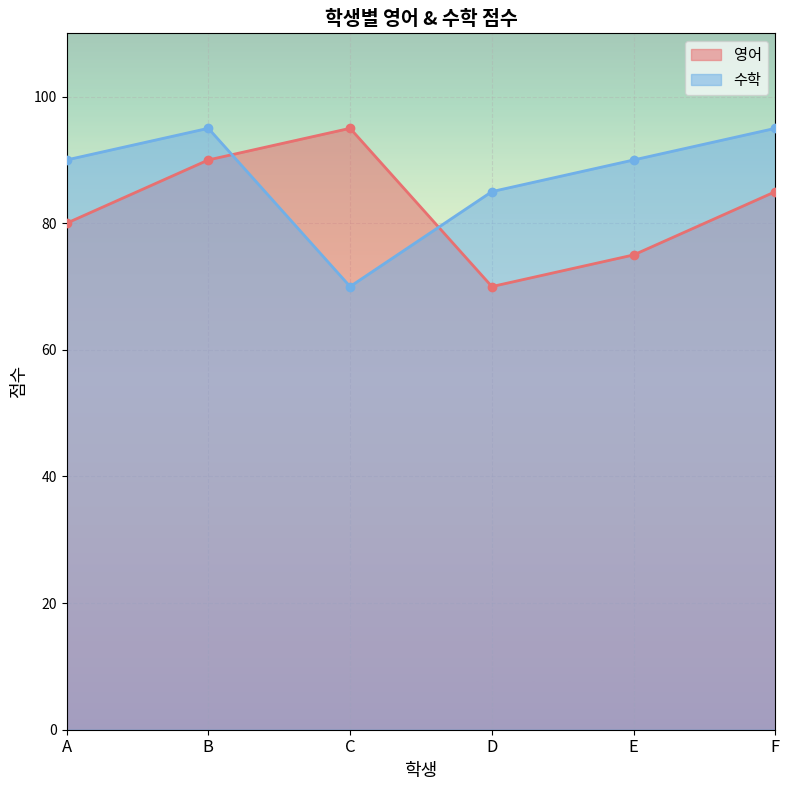

How many times do 수학 and 영어 cross each other?

2